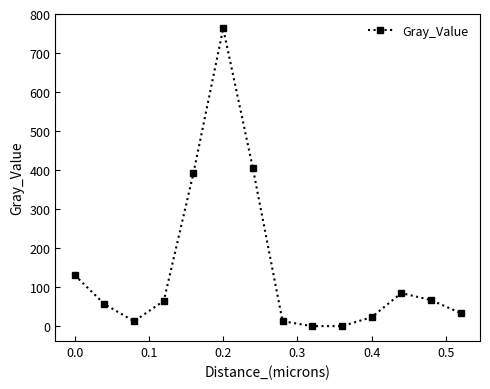

What is the value of the 11th point from the left?

22.9